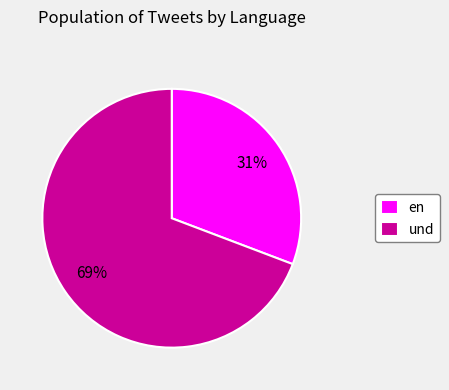

The und slice represents 69% of the pie. True or false?

True